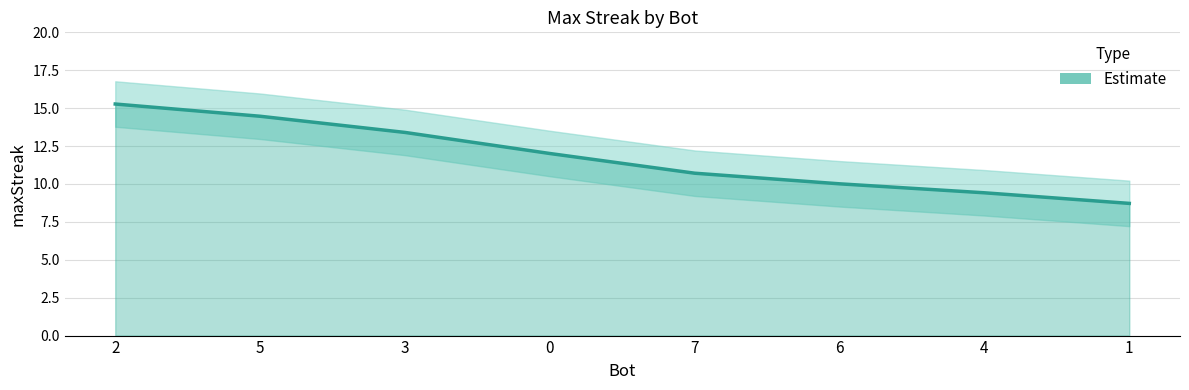

How many lines are shown in the chart?

1